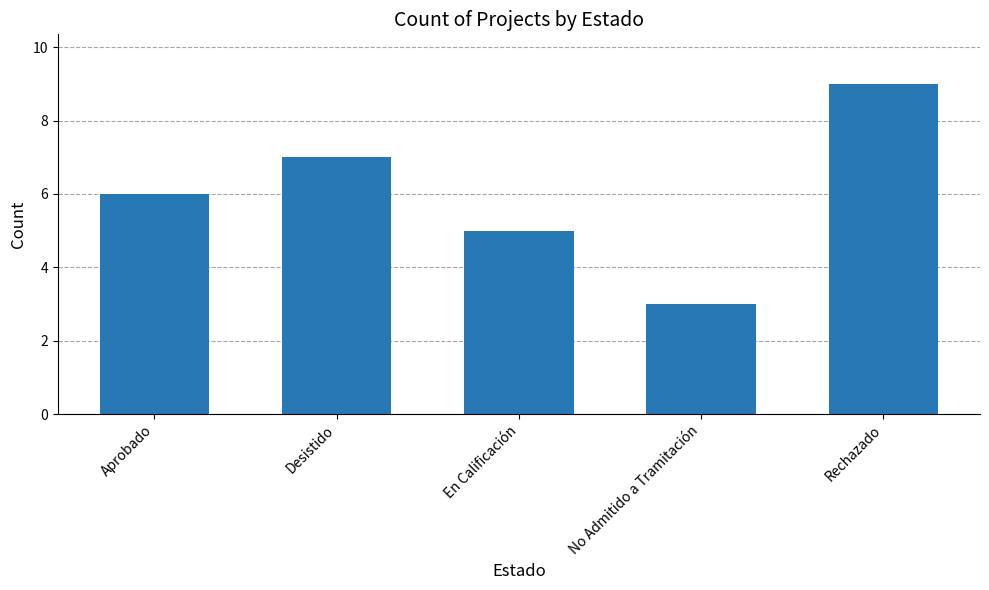

Reading left to right, list all the values displayed in this chart.

Aprobado=6	Desistido=7	En Calificación=5	No Admitido a Tramitación=3	Rechazado=9